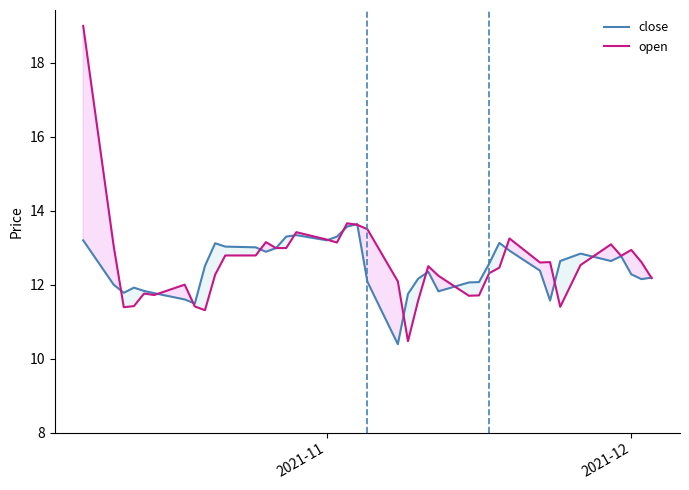

True or false: open and close cross at least once.

True